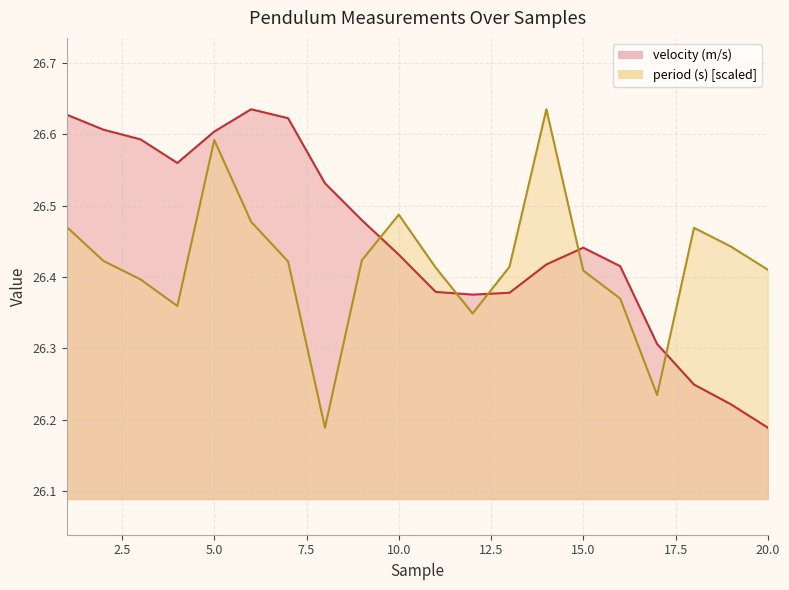

How many times do velocity (m/s) and period (s) cross each other?

5